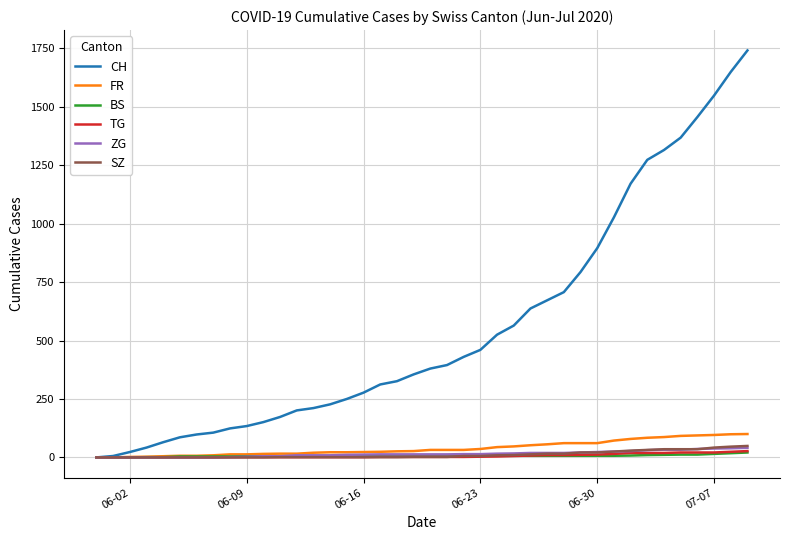

What is the maximum value for FR?

100